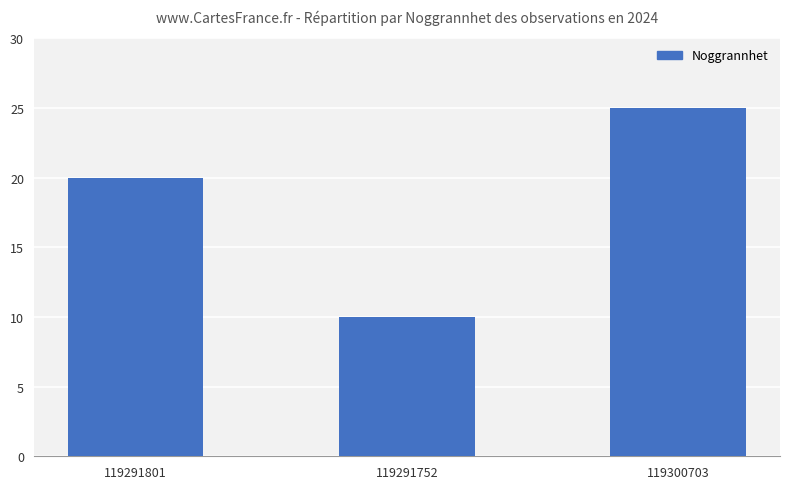

Which category has the highest value across all series?

119300703